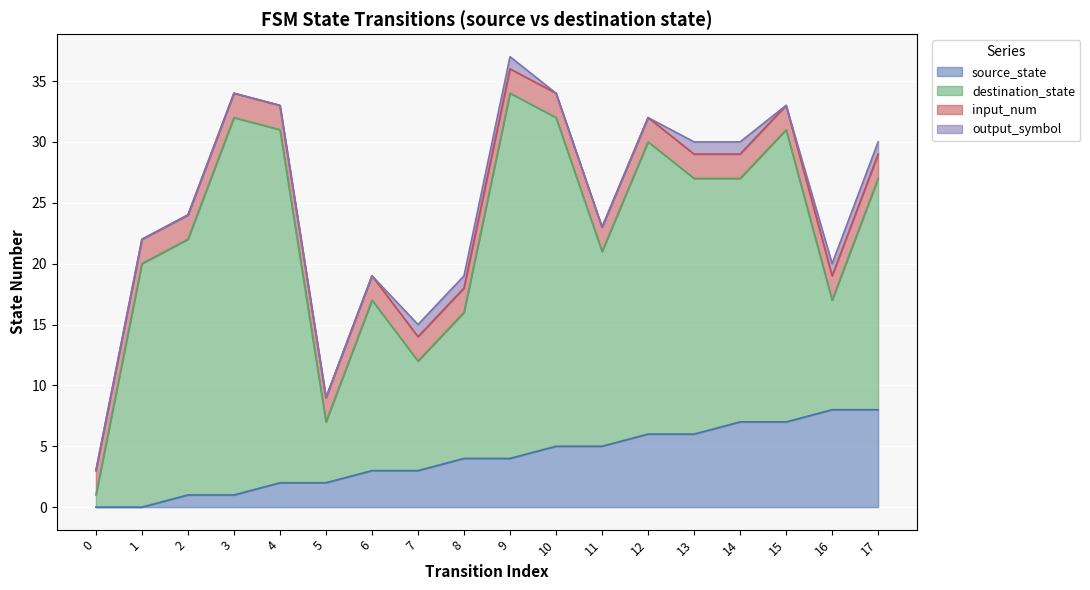

True or false: source_state has more than 1 points higher than both neighbors.

False